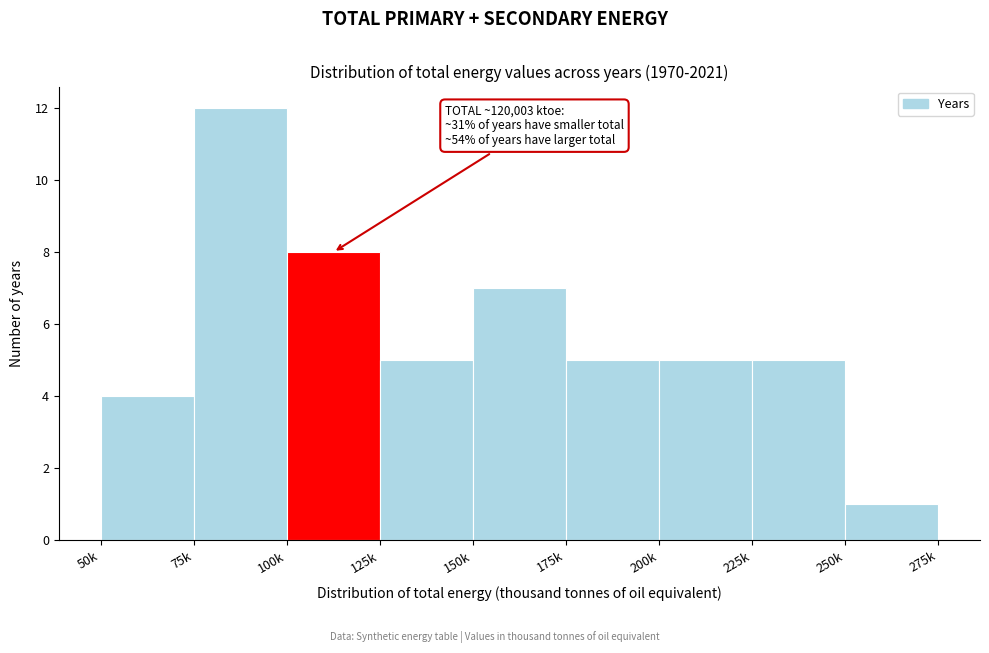

Reading left to right, transcribe all the data shown in this chart.

50k=4	75k=12	100k=8	125k=5	150k=7	175k=5	200k=5	225k=5	250k=1